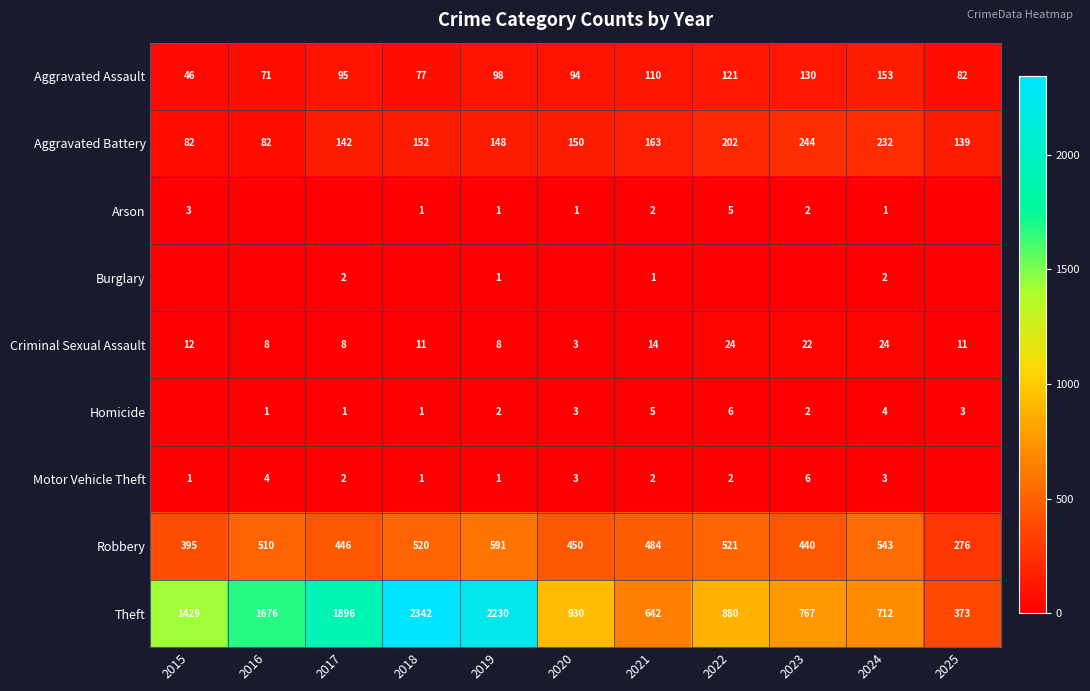

At which category is the sum across all series the highest?

2018